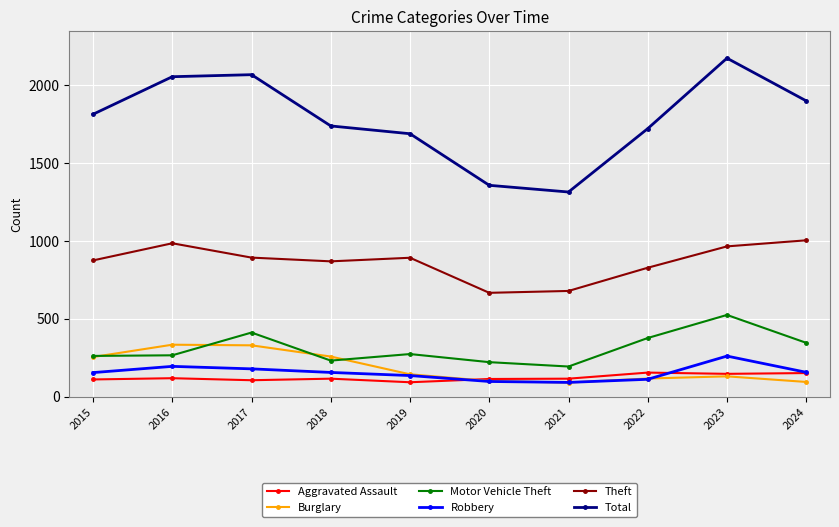

True or false: Motor Vehicle Theft has more than 1 points higher than both neighbors.

True